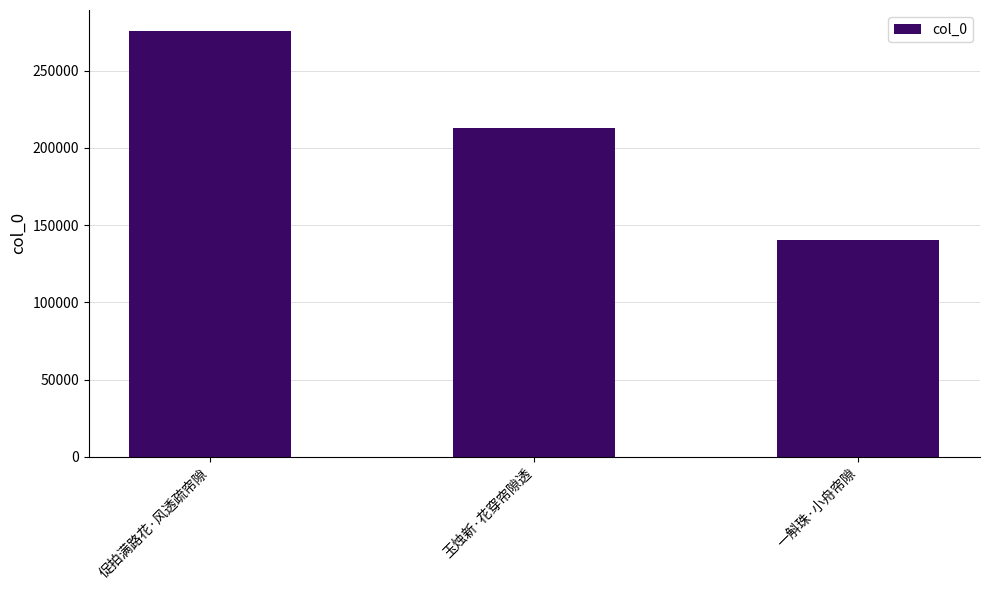

How many data points does each series have?

3